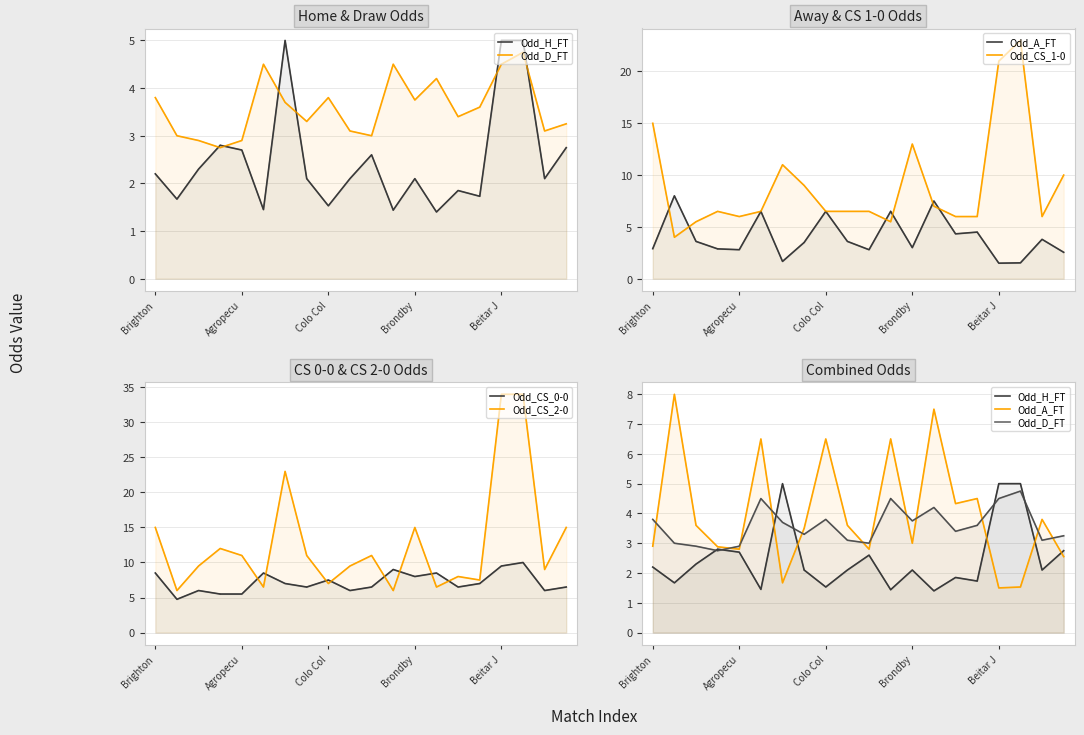

Reading left to right, list all the values displayed in this chart.

Odd_H_FT: 2.2	1.7	2.3	2.8	2.7	1.4	5.0	2.1	1.5	2.1	2.6	1.4	2.1	1.4	1.9	1.7	5.0	5.0	2.1	2.8
Odd_D_FT: 3.8	3.0	2.9	2.8	2.9	4.5	3.7	3.3	3.8	3.1	3.0	4.5	3.8	4.2	3.4	3.6	4.5	4.8	3.1	3.2
Odd_A_FT: 2.9	8.0	3.6	2.9	2.8	6.5	1.7	3.5	6.5	3.6	2.8	6.5	3.0	7.5	4.3	4.5	1.5	1.5	3.8	2.5
Odd_CS_1-0: 15.0	4.0	5.5	6.5	6.0	6.5	11.0	9.0	6.5	6.5	6.5	5.5	13.0	7.0	6.0	6.0	21.0	23.0	6.0	10.0
Odd_CS_0-0: 8.5	4.8	6.0	5.5	5.5	8.5	7.0	6.5	7.5	6.0	6.5	9.0	8.0	8.5	6.5	7.0	9.5	10.0	6.0	6.5
Odd_CS_2-0: 15.0	6.0	9.5	12.0	11.0	6.5	23.0	11.0	7.0	9.5	11.0	6.0	15.0	6.5	8.0	7.5	34.0	34.0	9.0	15.0